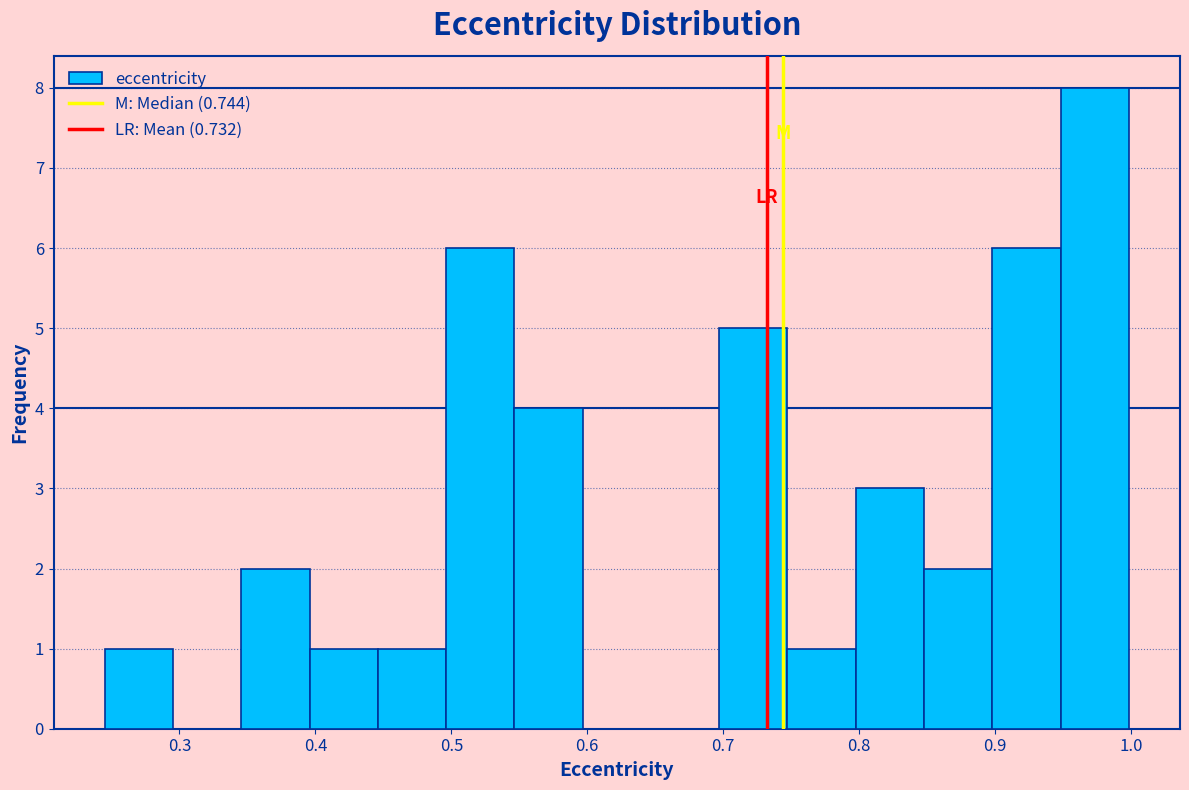

Reading left to right, list every bar in this chart as the range it spans on the x-axis followed by its height. Neither the bar edges nor the heights are printed on the chart, so give them approximately, as read against the axes.

0.25 to 0.30: 1
0.30 to 0.35: 0
0.35 to 0.40: 2
0.40 to 0.45: 1
0.45 to 0.50: 1
0.50 to 0.55: 6
0.55 to 0.60: 4
0.60 to 0.65: 0
0.65 to 0.70: 0
0.70 to 0.75: 5
0.75 to 0.80: 1
0.80 to 0.85: 3
0.85 to 0.90: 2
0.90 to 0.95: 6
0.95 to 1.00: 8